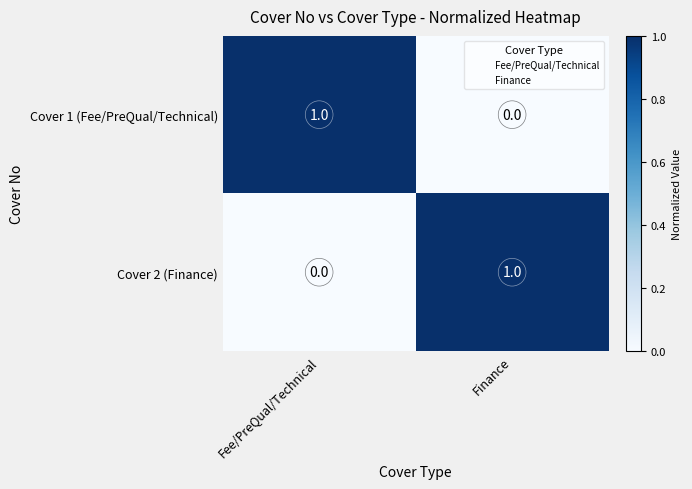

Is it true that Cover 2 (Finance) equals 1 at Finance?

True